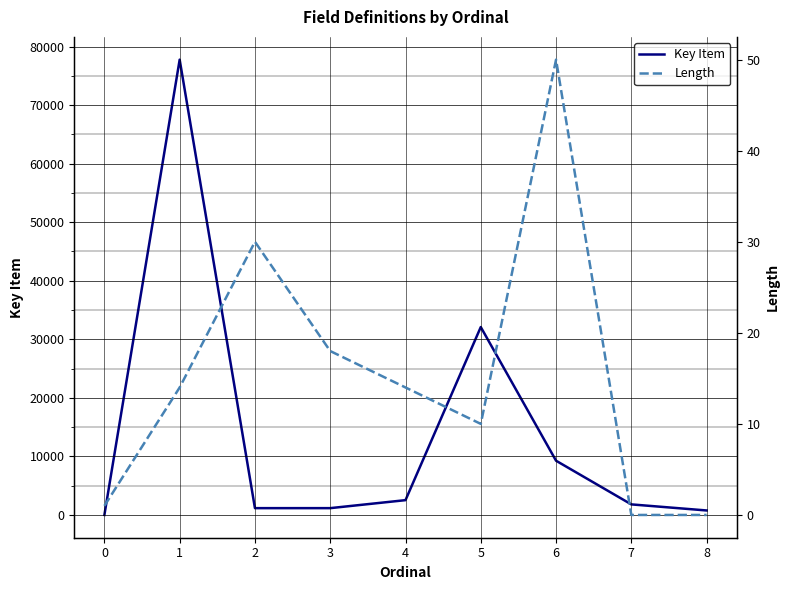

Reading left to right, extract all data points from this chart.

Key Item: 0	77767	1163	1164	2529	32095	9264	1805	767
Length: 1	14	30	18	14	10	50	0	0